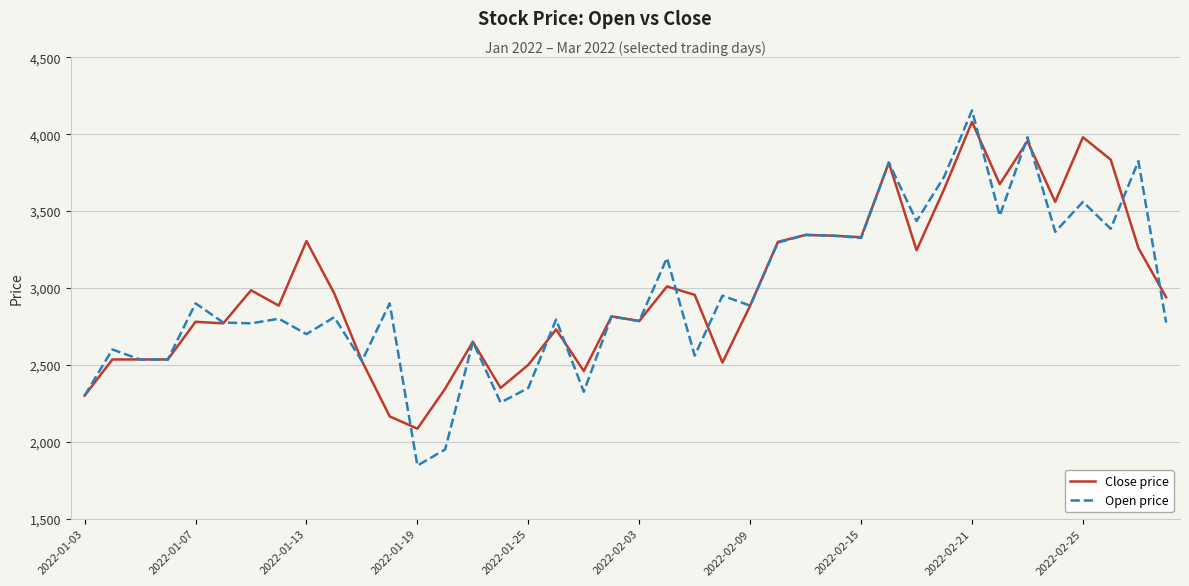

Which series has the largest total across all categories?

Close price